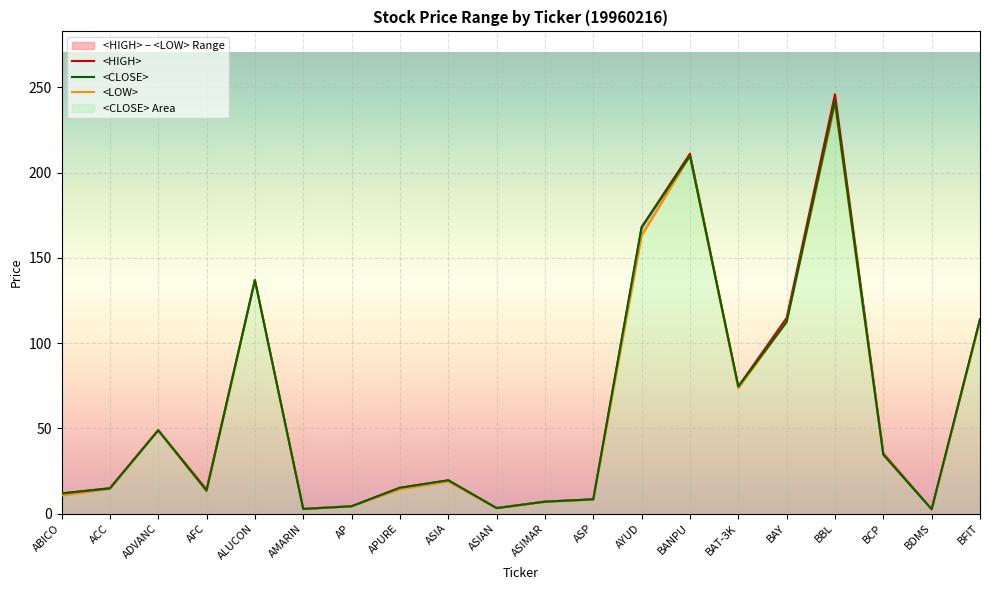

Which label corresponds to the largest value in the chart?

BBL